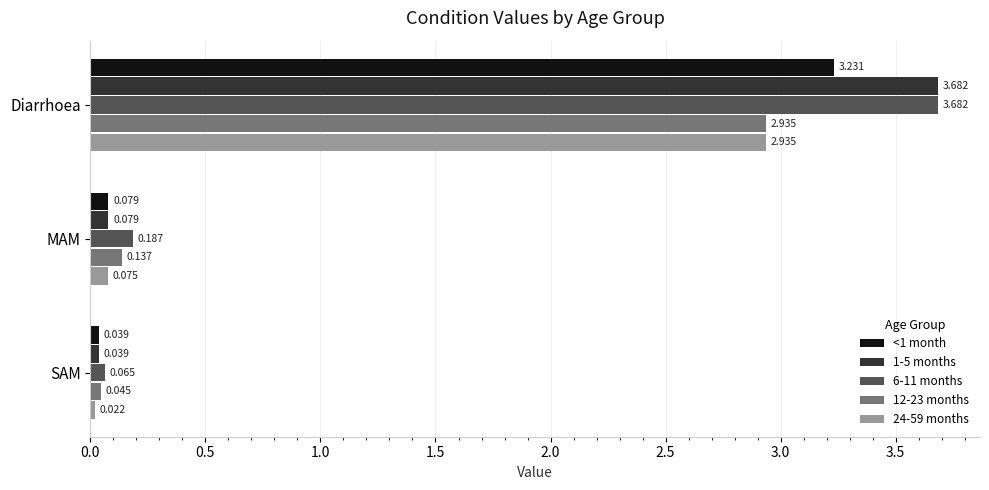

Which series has the largest total across all categories?

6-11 months